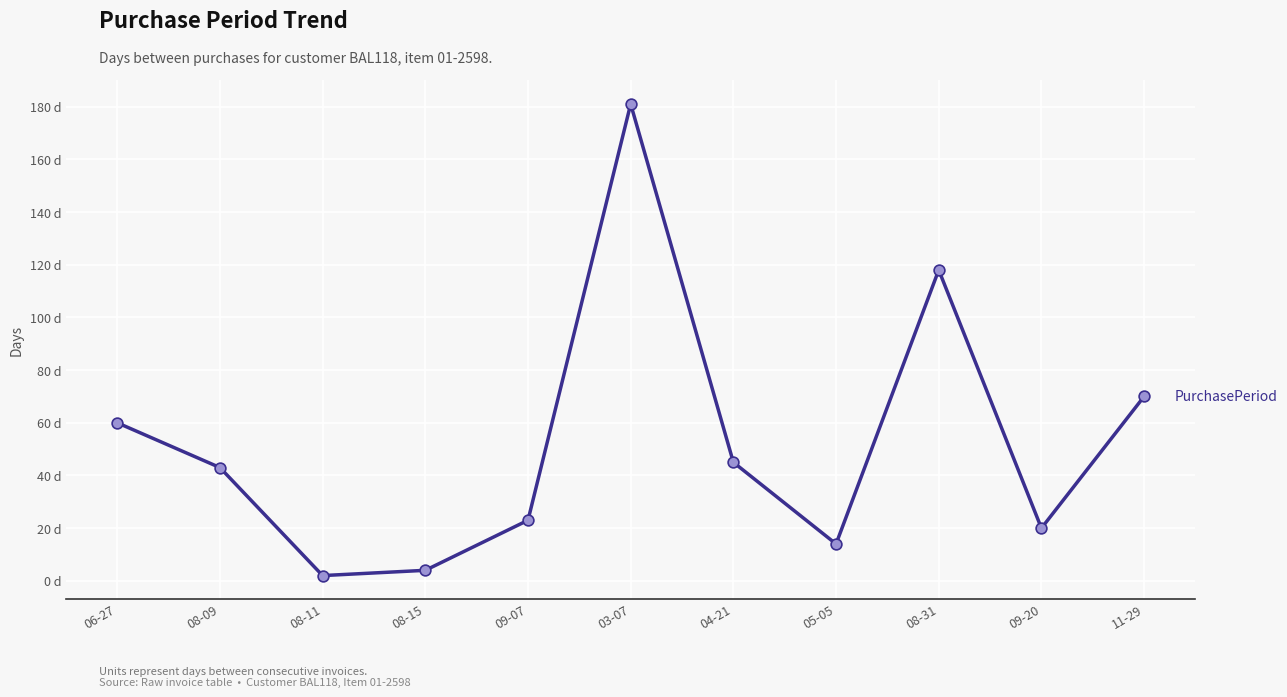

Between 05-05 and 11-29, which is larger?

11-29